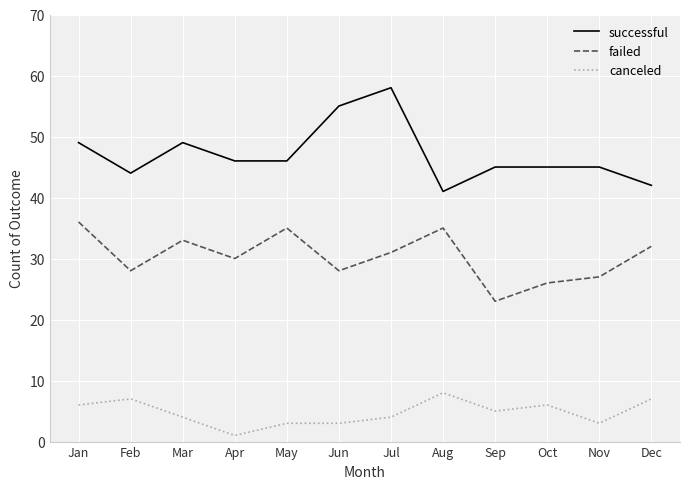

True or false: failed and successful intersect in this chart.

False